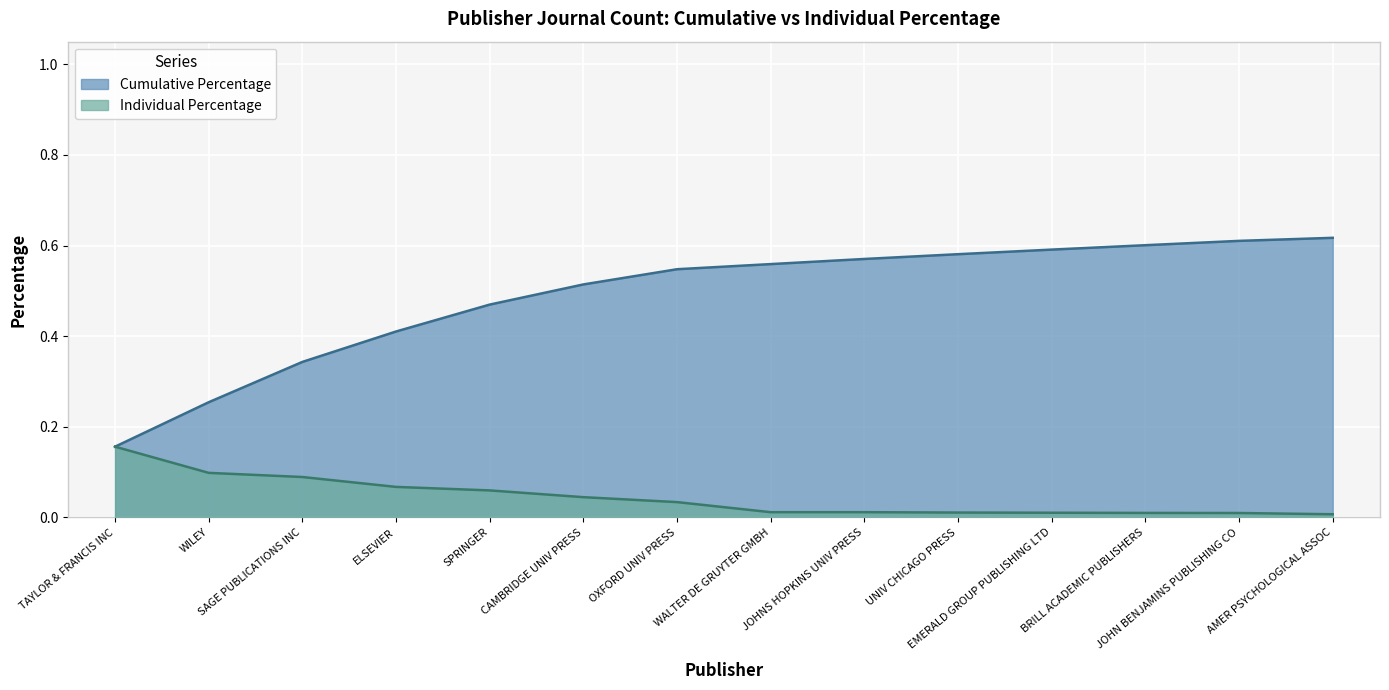

At how many categories does at least one series exceed 0?

14